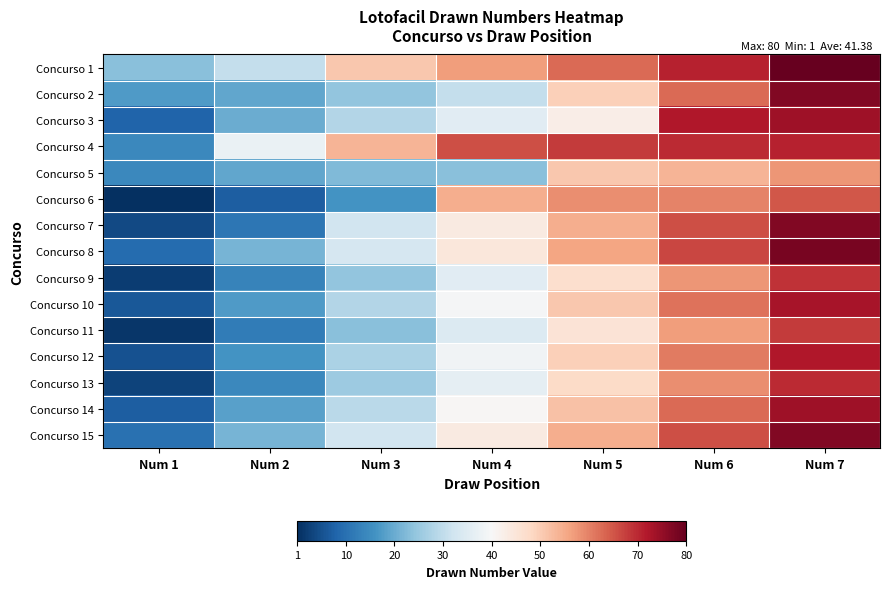

List the series in order of their peak value, lowest first.

Concurso 5, Concurso 6, Concurso 11, Concurso 9, Concurso 13, Concurso 4, Concurso 12, Concurso 10, Concurso 3, Concurso 14, Concurso 2, Concurso 7, Concurso 15, Concurso 8, Concurso 1